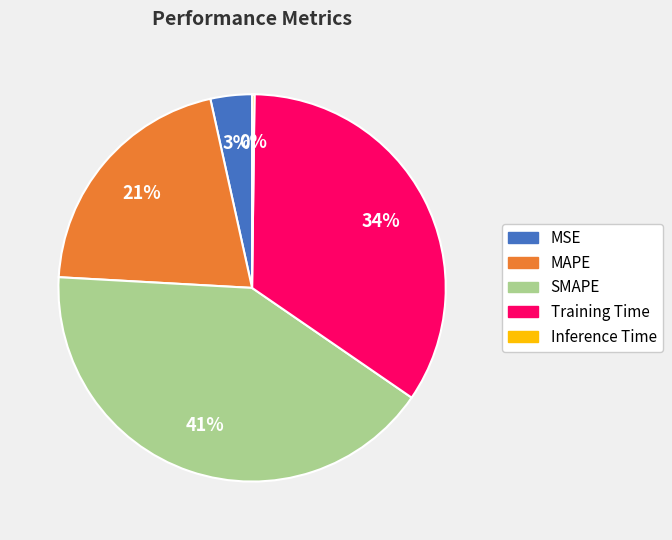

What percentage is the Training Time slice, to the nearest percent?

34%